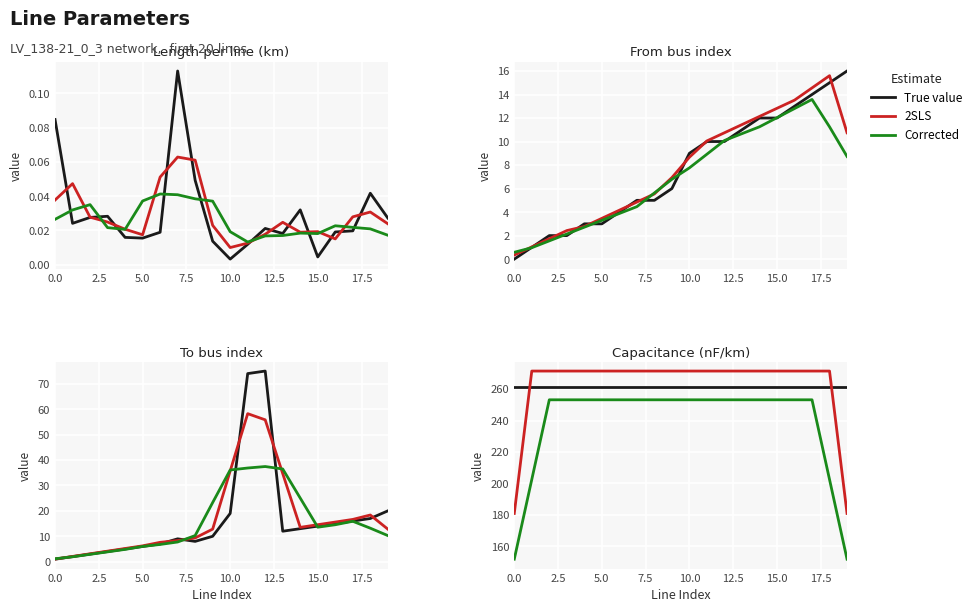

Rank the series at 13 from highest to lowest value.

2SLS, True value, Corrected